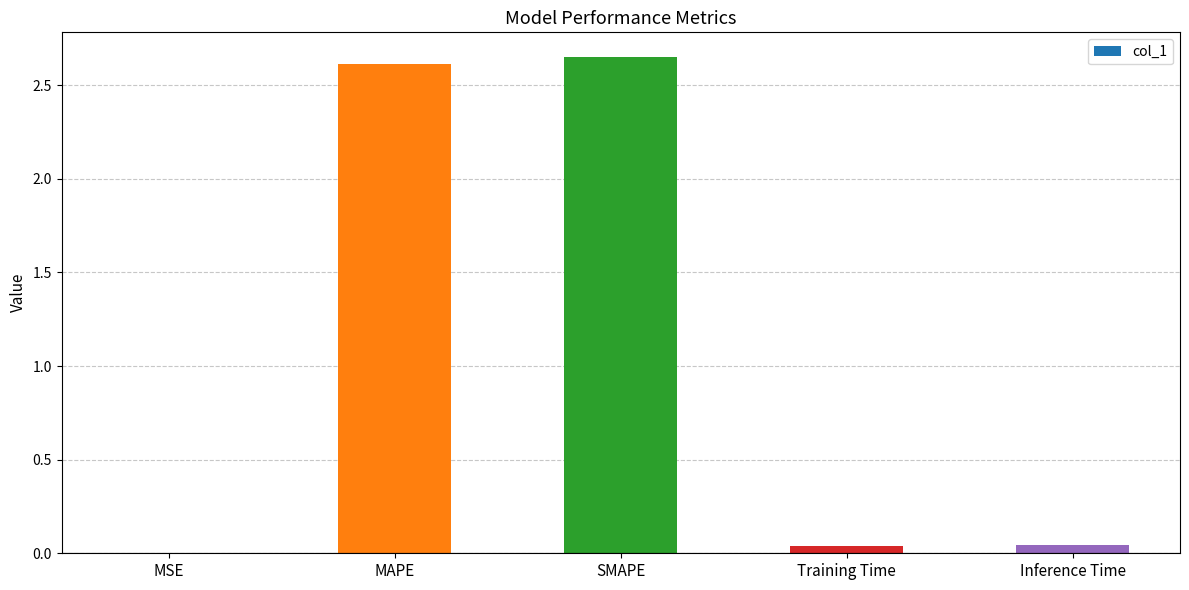

The chart shows a value of 2.6 at SMAPE. True or false?

True